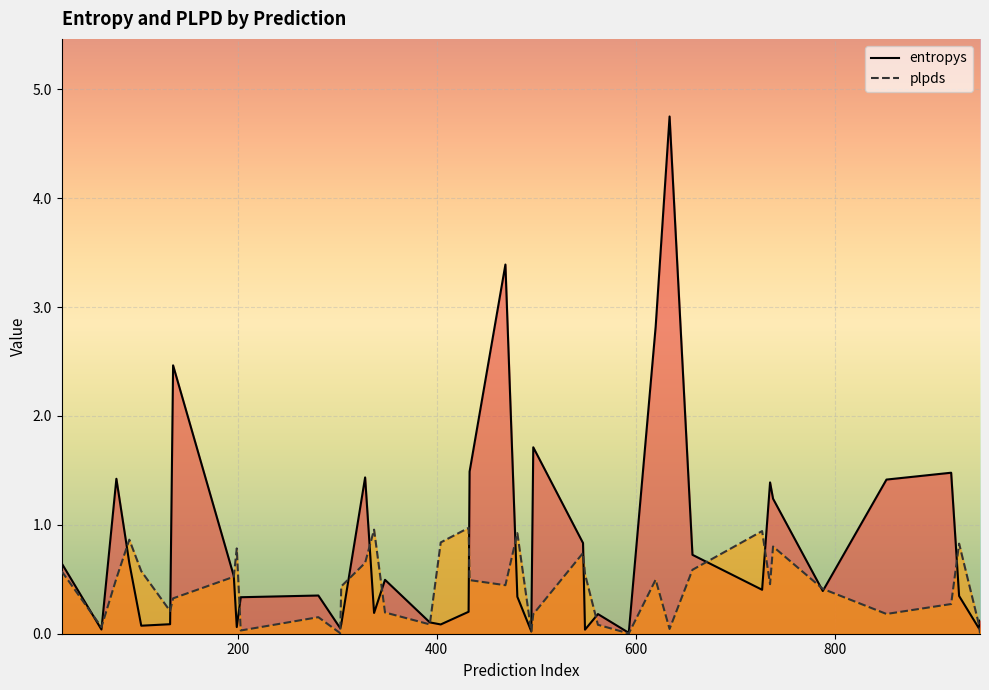

Does the chart display data point markers on the line(s)?

No